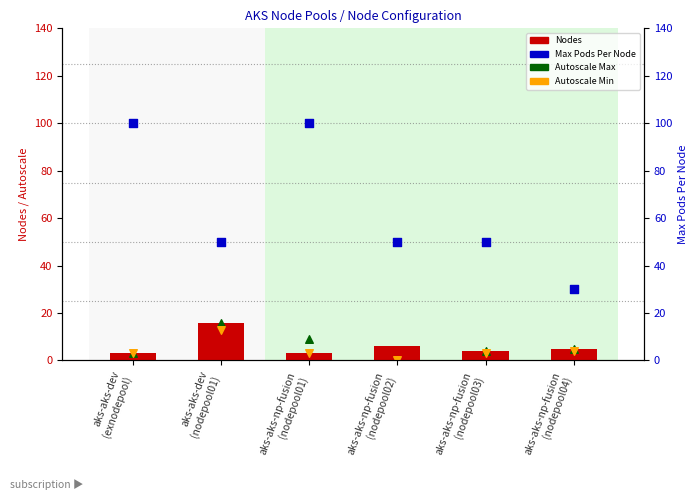

At how many categories does at least one series exceed 42?

5